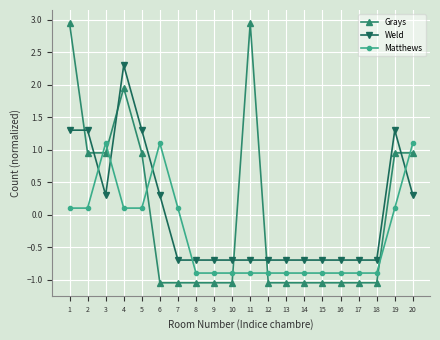

List the series in order of their peak value, highest first.

Grays, Weld, Matthews